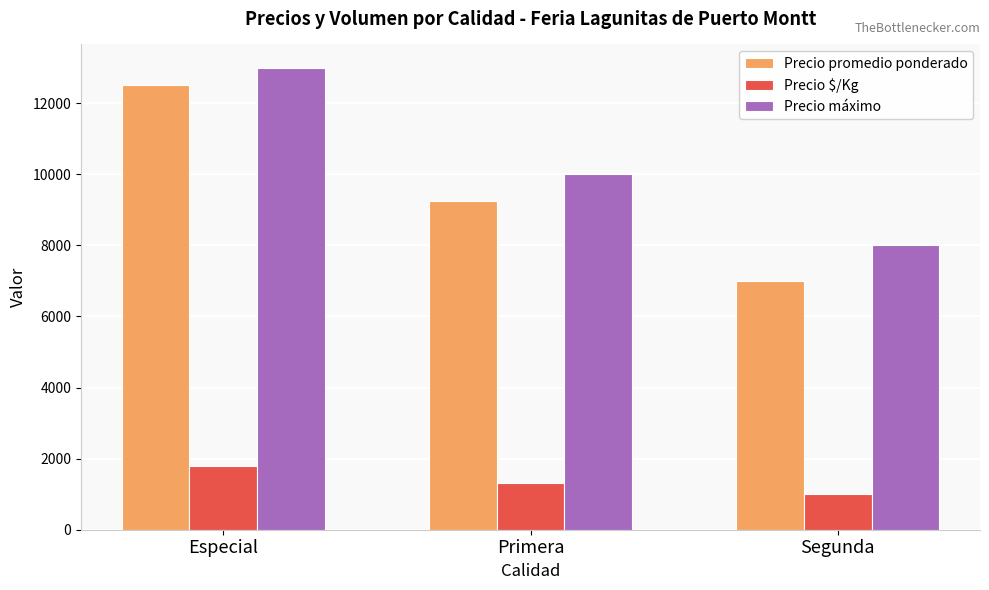

True or false: Precio máximo has a value of 8000 at Segunda.

True